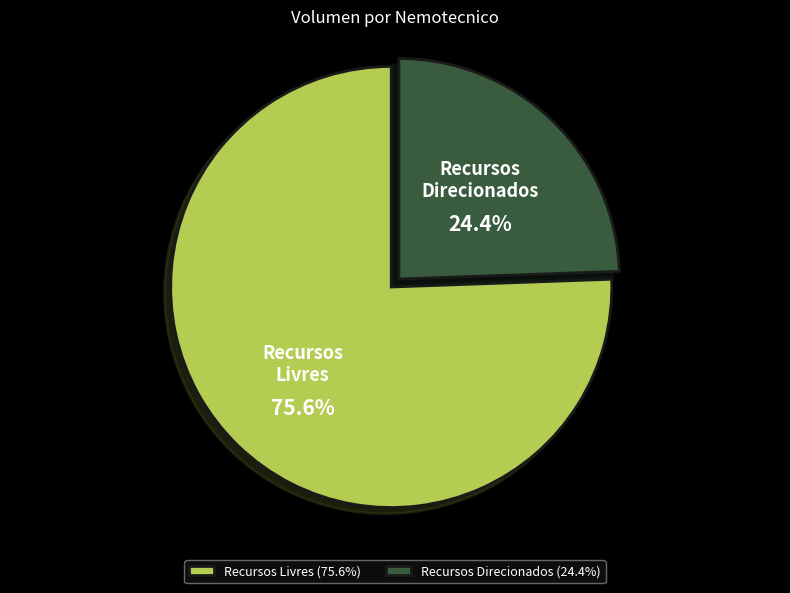

Count the number of slices in the pie.

2